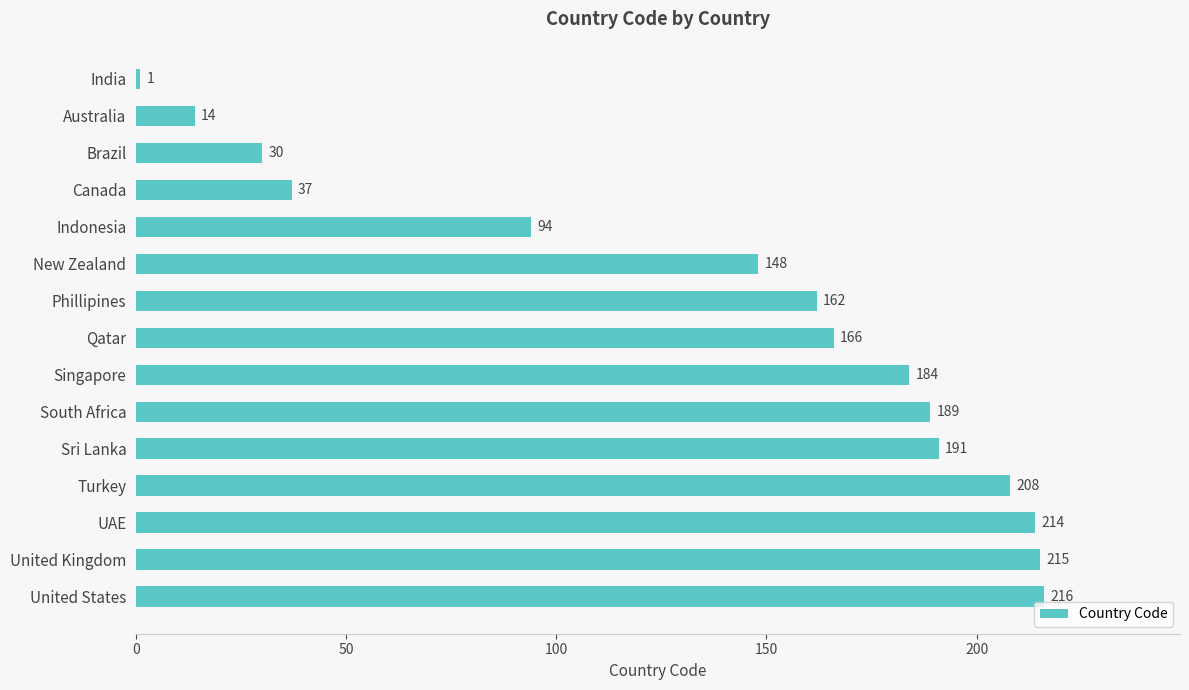

List the labels in order of value, smallest first.

India, Australia, Brazil, Canada, Indonesia, New Zealand, Phillipines, Qatar, Singapore, South Africa, Sri Lanka, Turkey, UAE, United Kingdom, United States